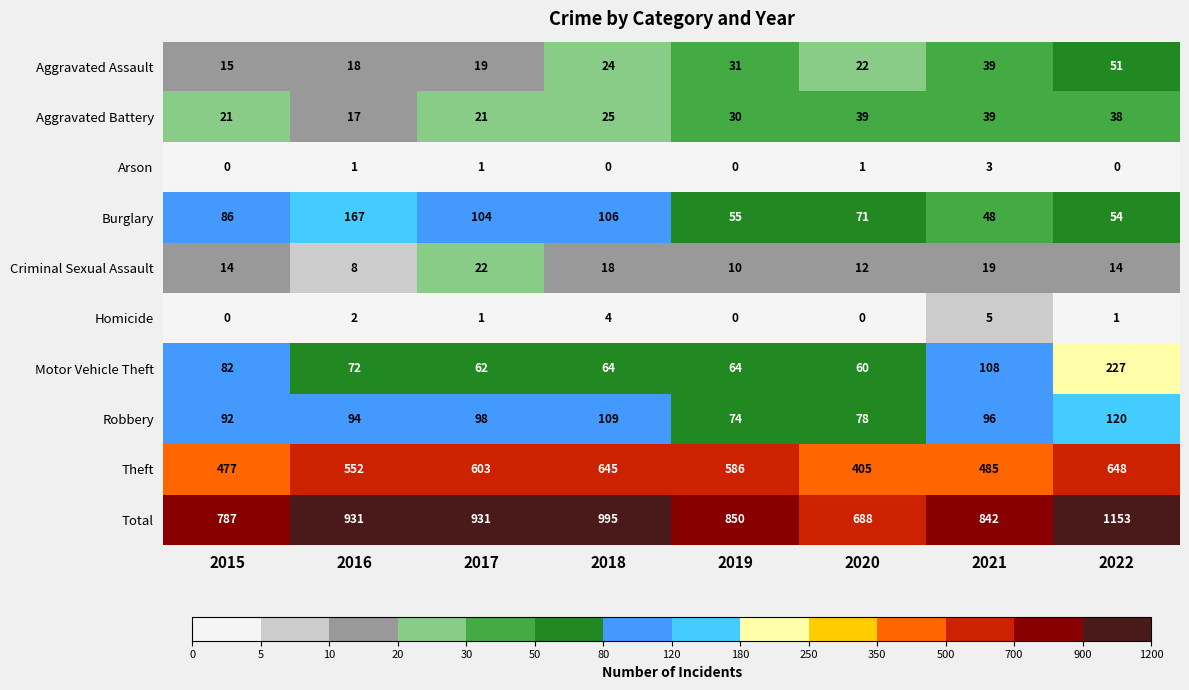

At which label is Aggravated Assault closest to 33?

2019